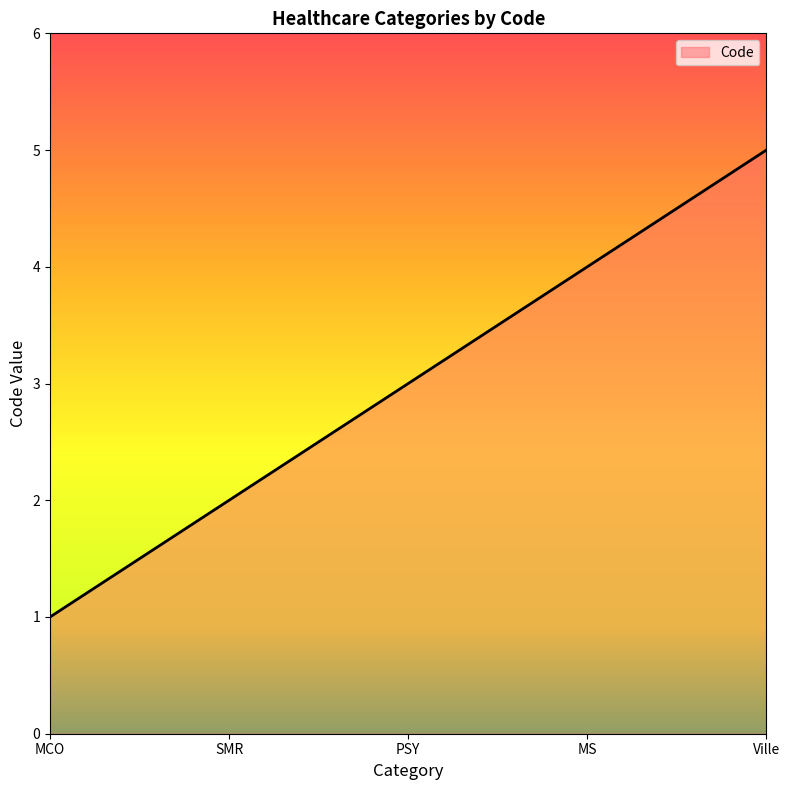

What position from the left is SMR?

2